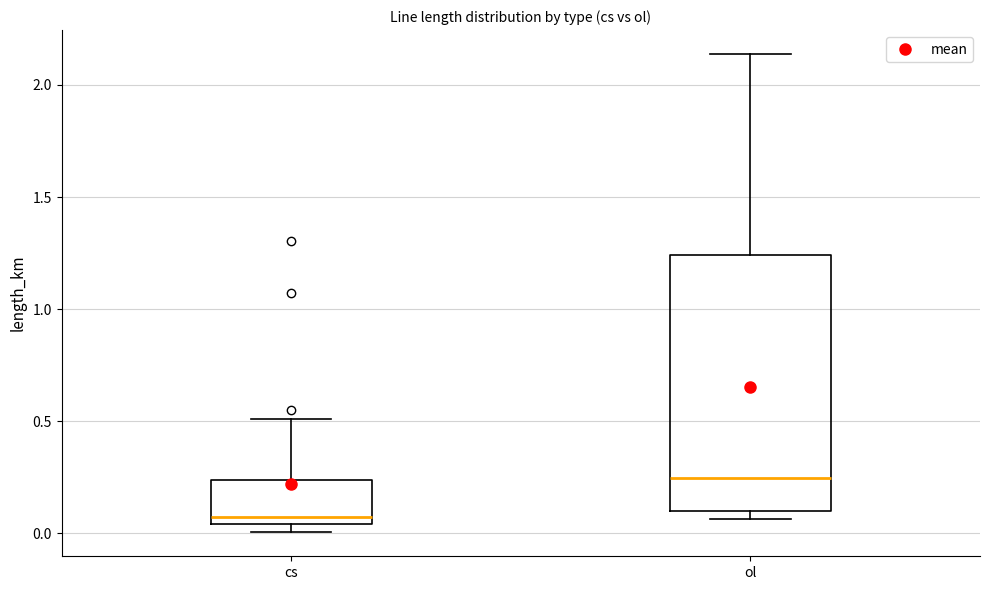

Which box's median line is the highest?

ol